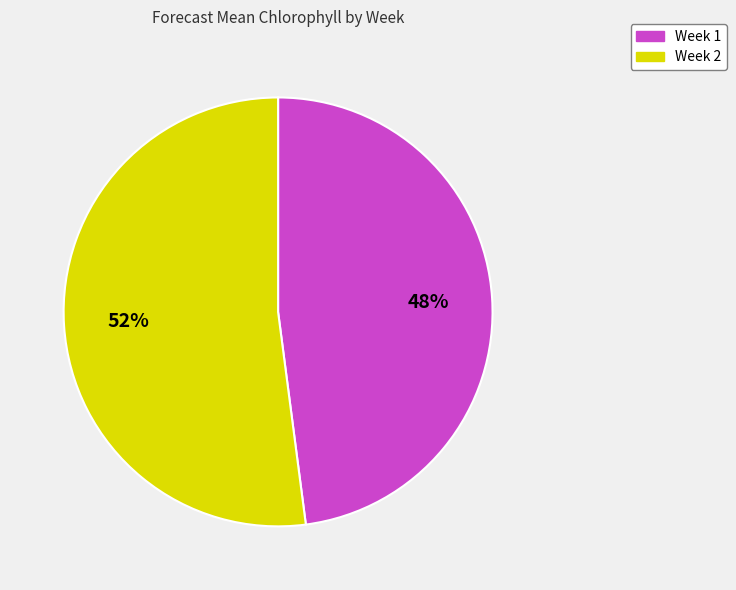

Does Week 1 account for over 50% of the chart?

No